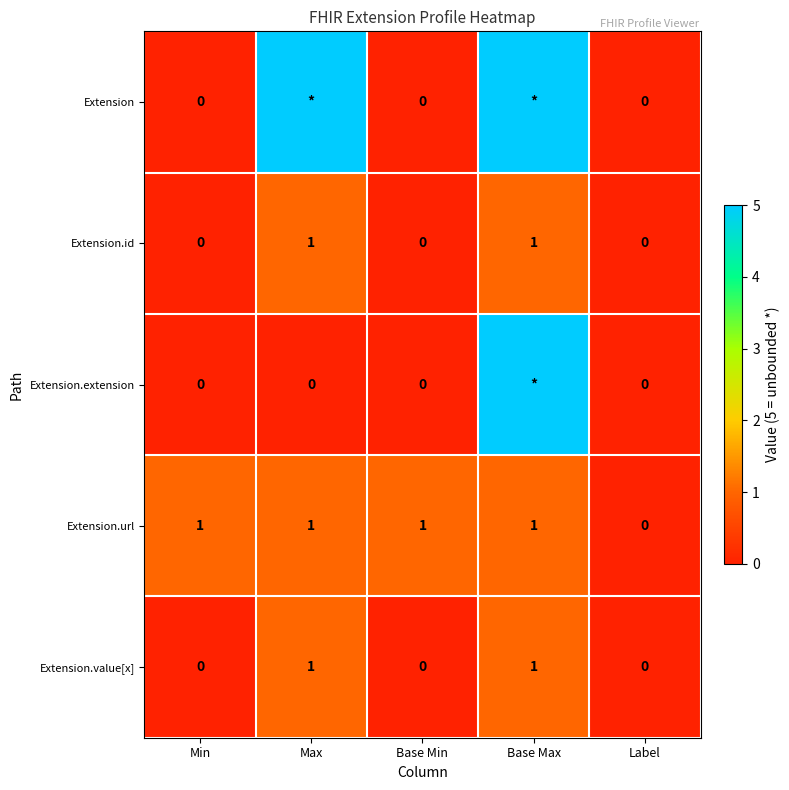

Is the value of Extension.url at Base Max greater than the value of Extension.extension at Base Min?

Yes